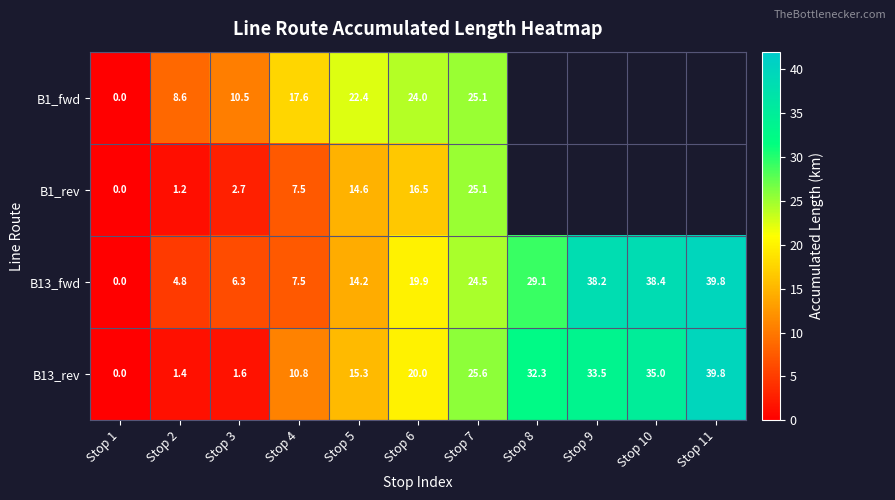

How many series are shown in this chart?

4